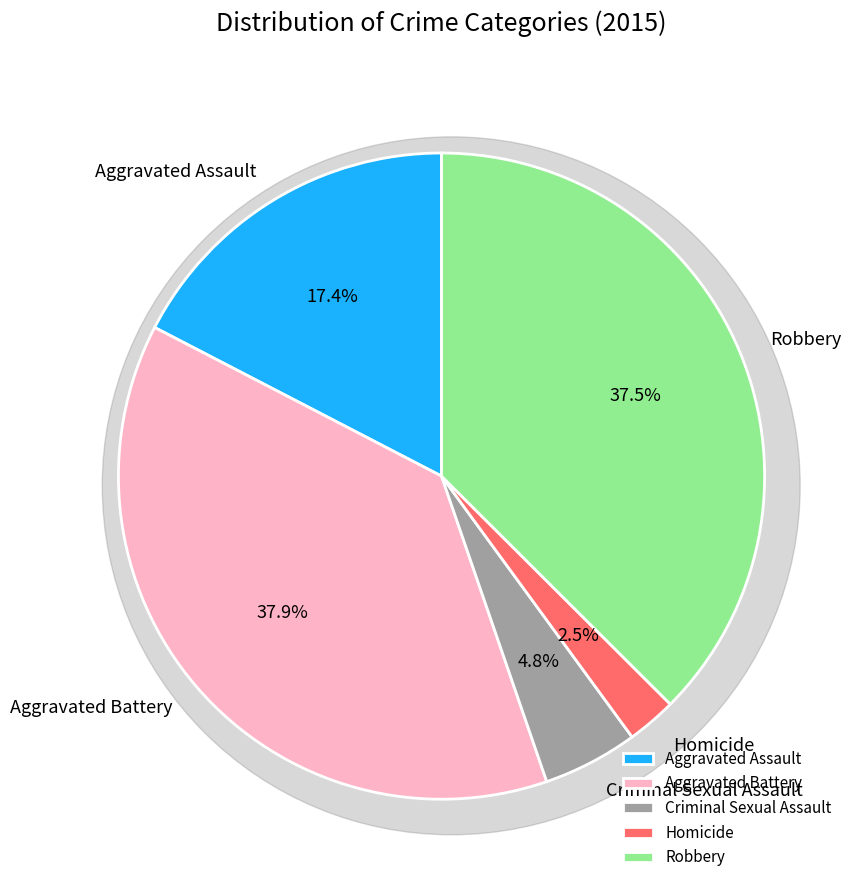

Which category has the smallest portion of the pie?

Homicide